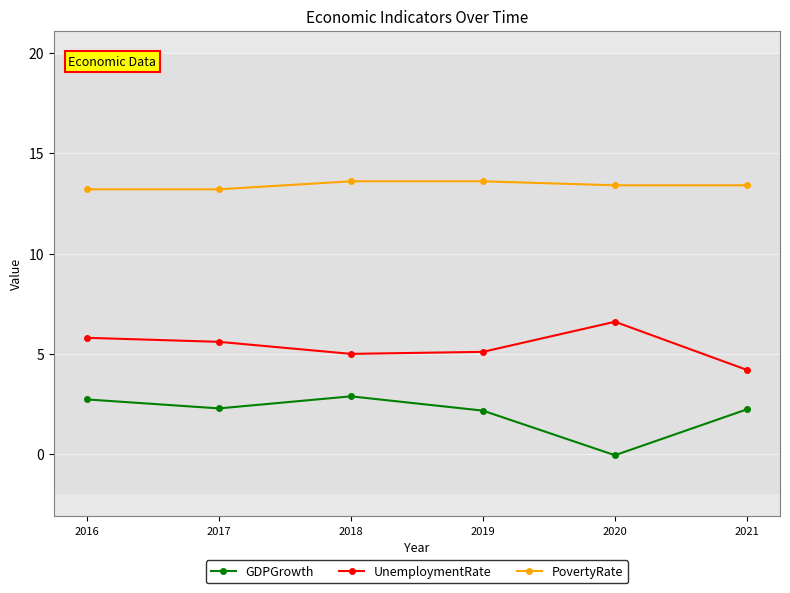

True or false: UnemploymentRate and PovertyRate intersect in this chart.

False